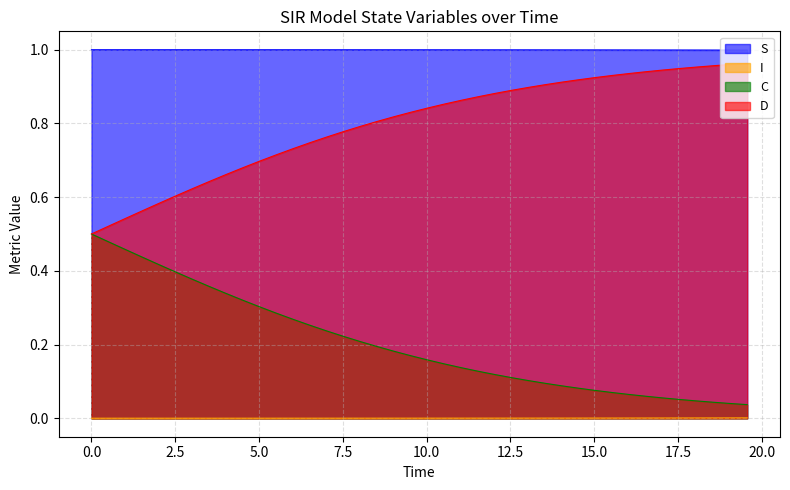

True or false: D and I cross at least once.

False